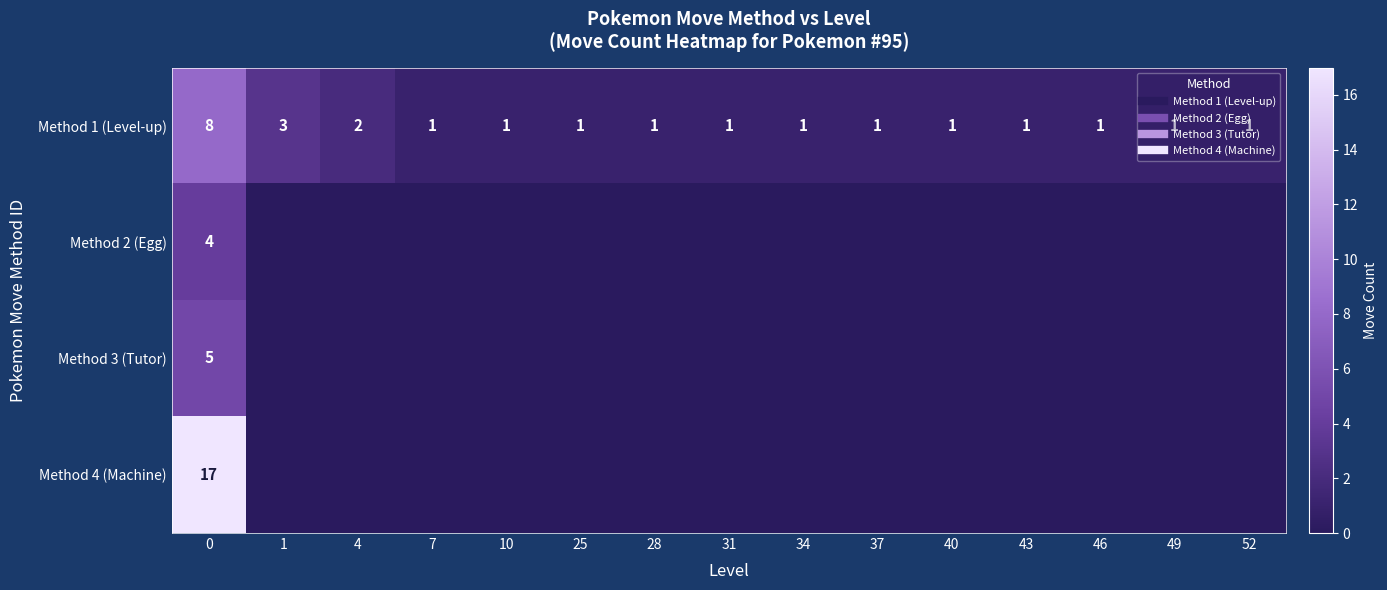

Reading right to left, extract all data points from this chart.

row_0: 1	1	1	1	1	1	1	1	1	1	1	1	2	3	8
row_1: 0	0	0	0	0	0	0	0	0	0	0	0	0	0	4
row_2: 0	0	0	0	0	0	0	0	0	0	0	0	0	0	5
row_3: 0	0	0	0	0	0	0	0	0	0	0	0	0	0	17